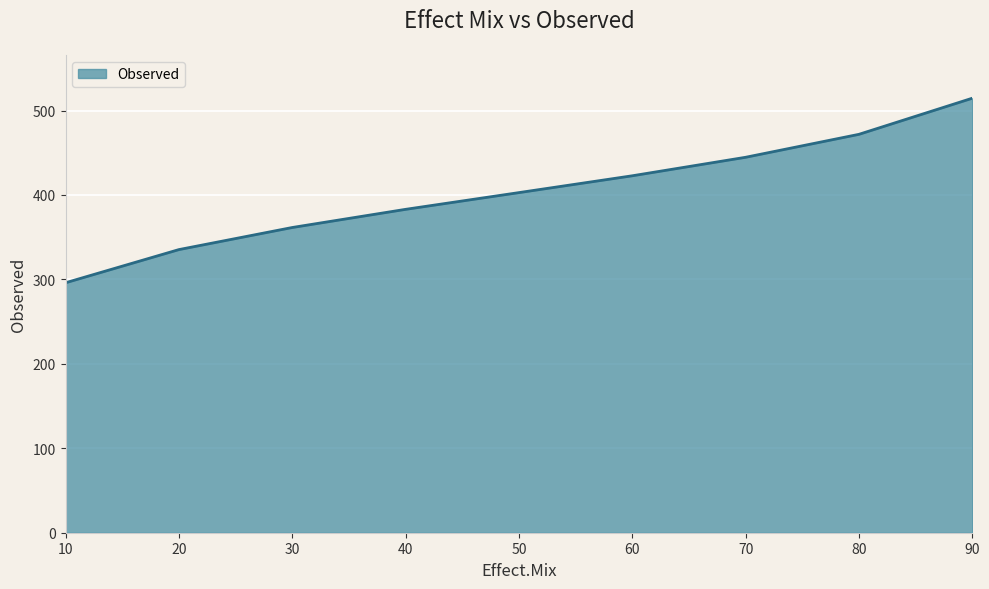

What is the sum of all values?

3632.4